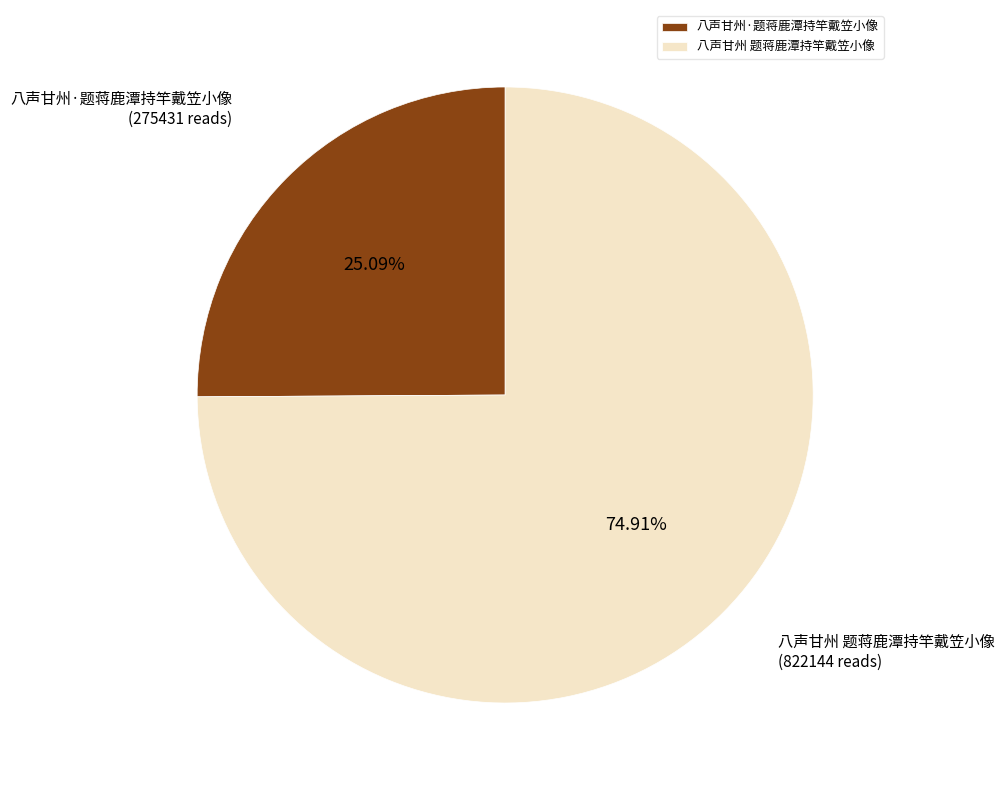

How many segments does this pie chart have?

2